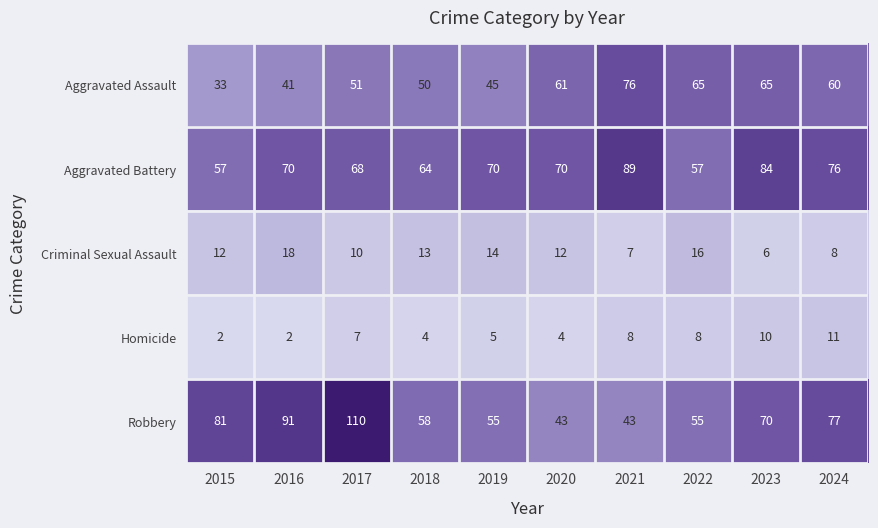

Which series changed the most between 2015 and 2016?

Aggravated Battery